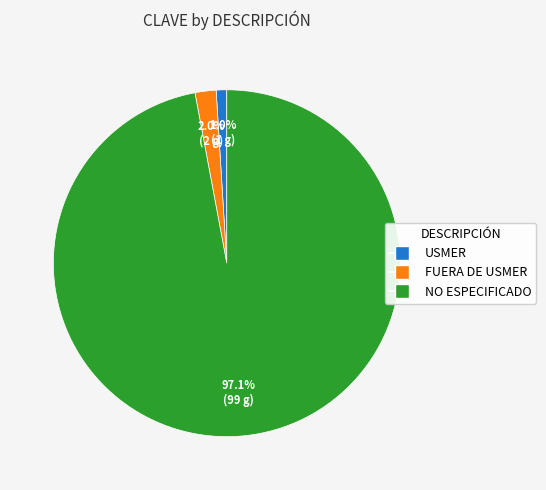

To the nearest percent, what is the difference between the largest and smallest slice percentages?

96%